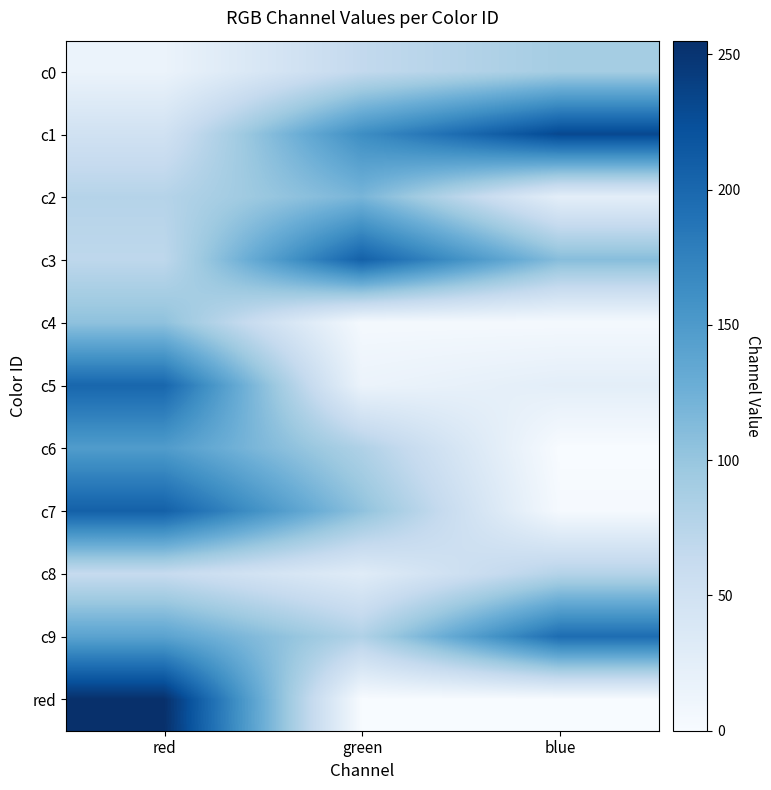

Which series changed the most between red and blue?

red